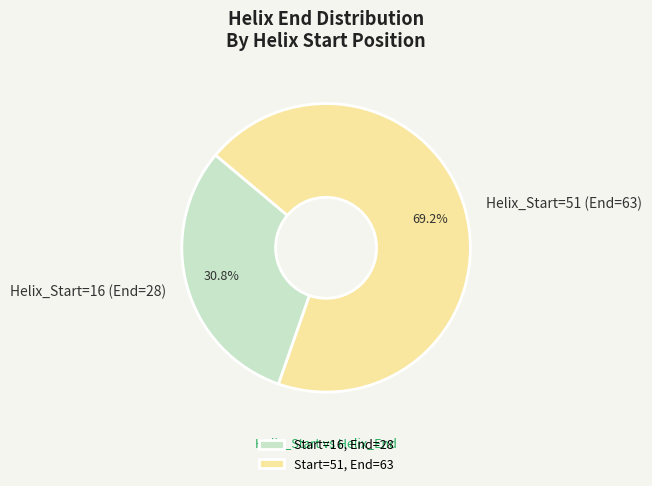

How much of the chart is everything except Helix_Start=51 (End=63)?

30.8%